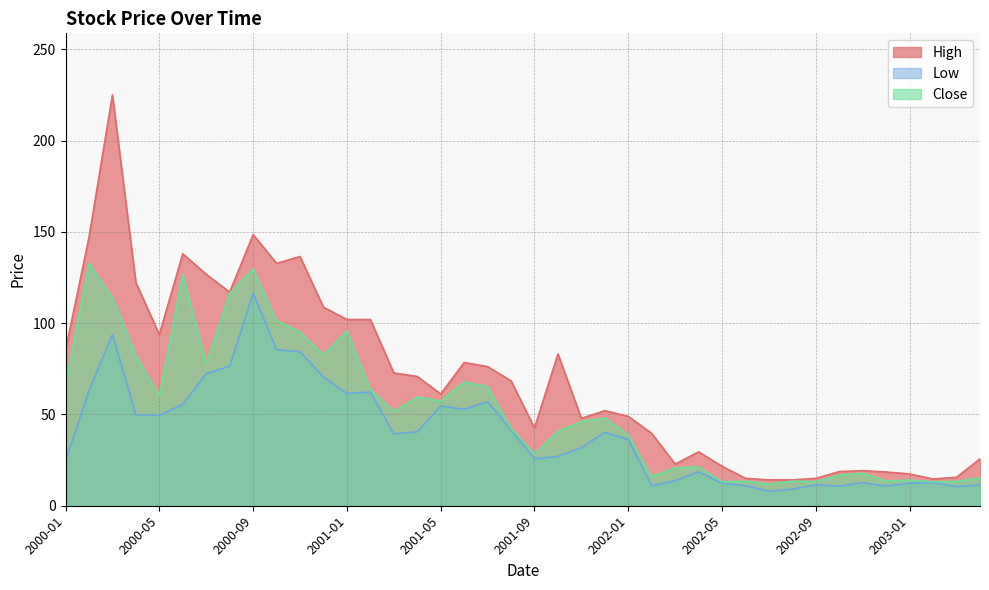

How many lines are shown in the chart?

3